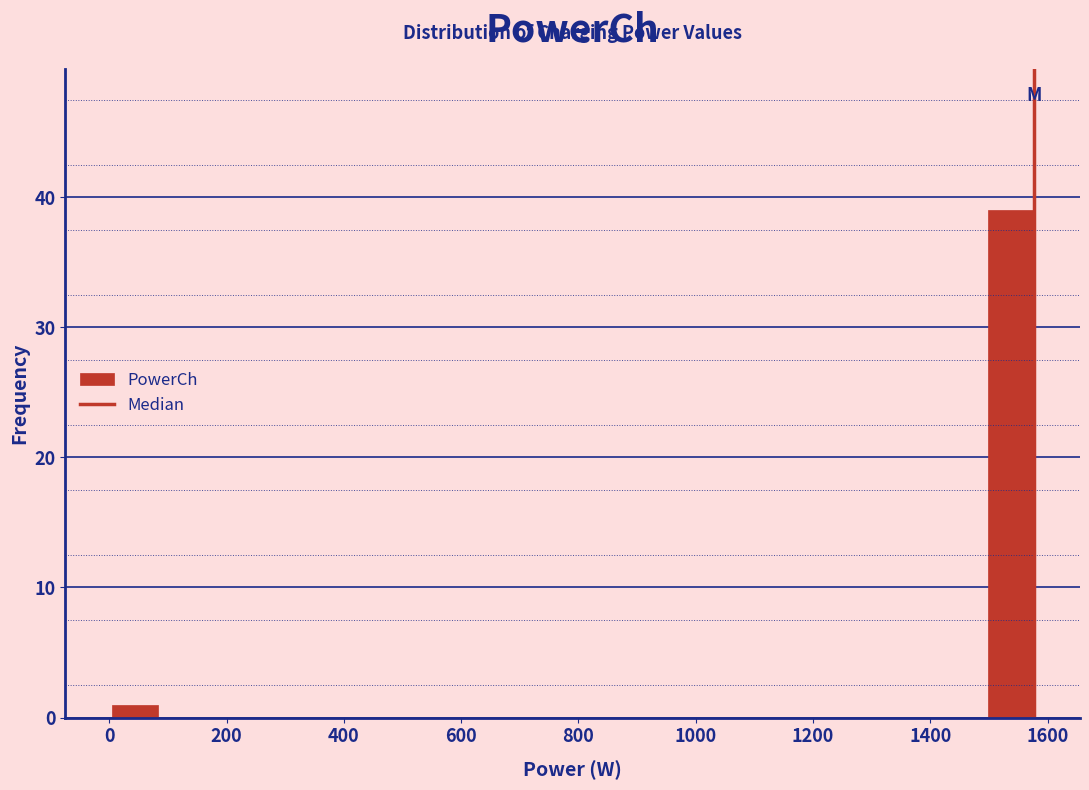

Read against the x-axis, roughly where is the centre of the tallest bar?

1540